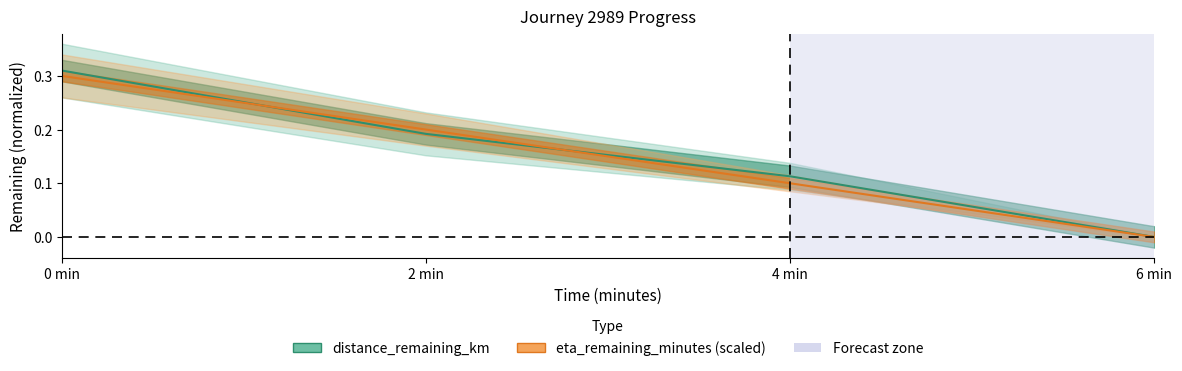

Rank the series at 0 min from lowest to highest value.

eta_remaining_minutes, distance_remaining_km